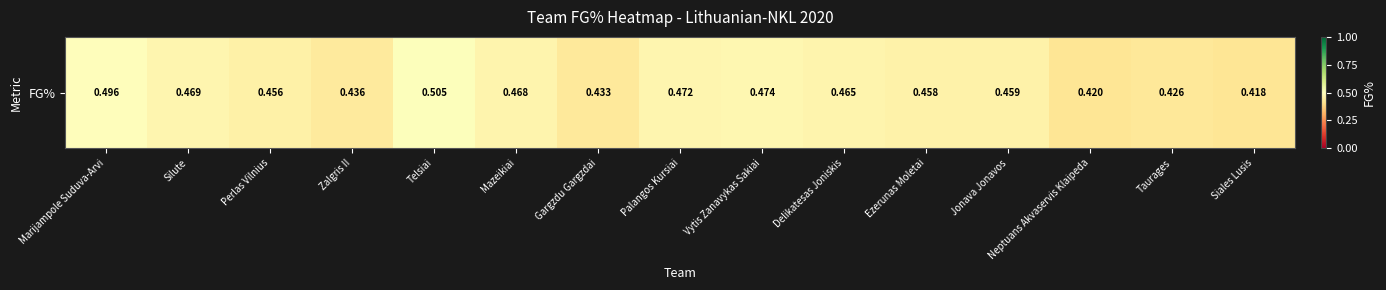

True or false: the data shows 0.9 at Telsiai.

False